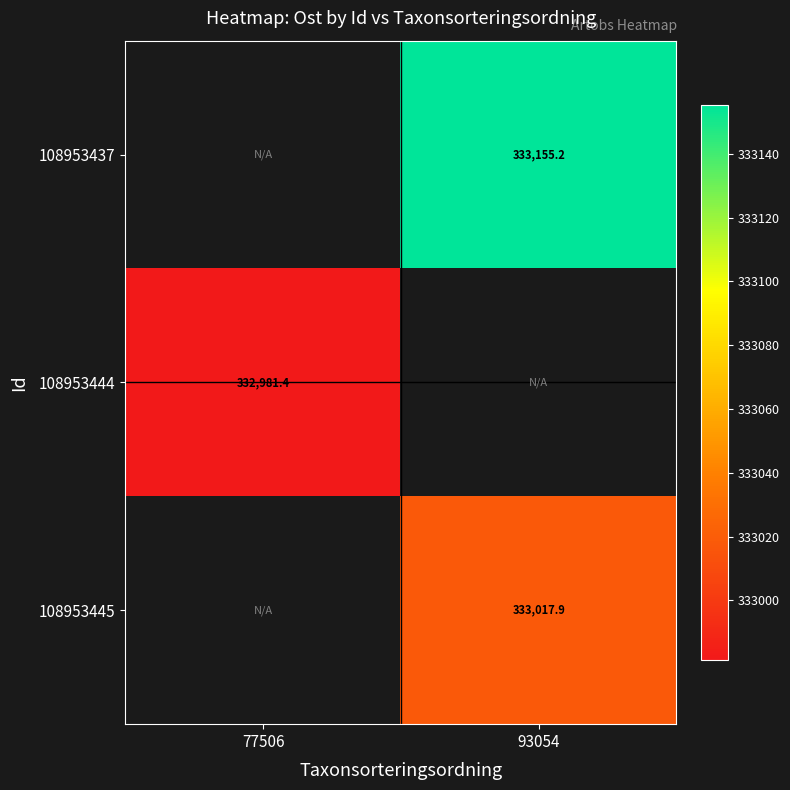

True or false: 108953445 has a value of 333017.9 at 93054.

True